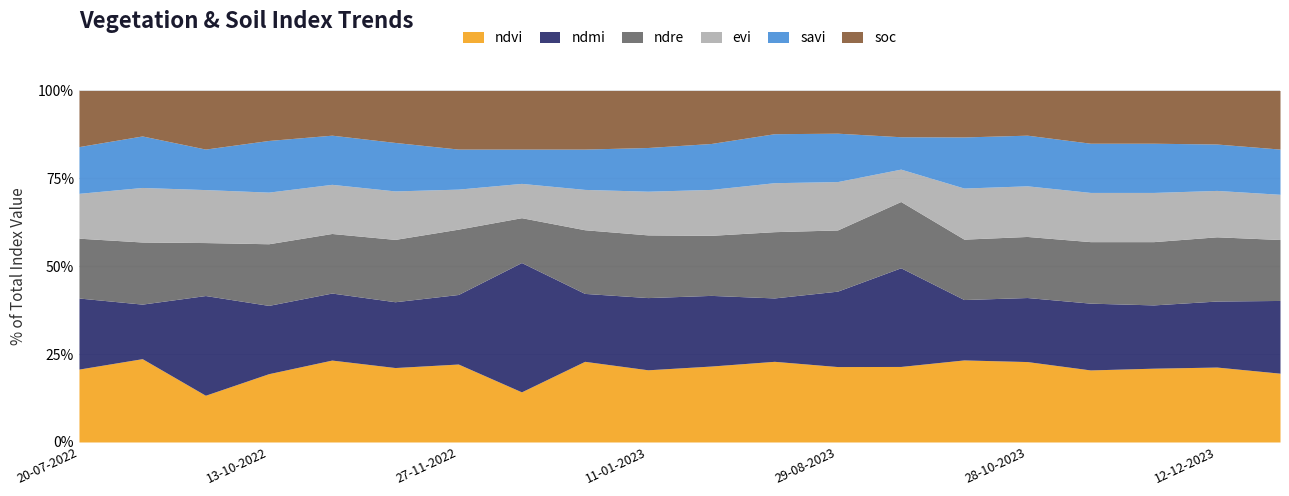

True or false: evi has a value of 0.3 at 13-10-2023.

True